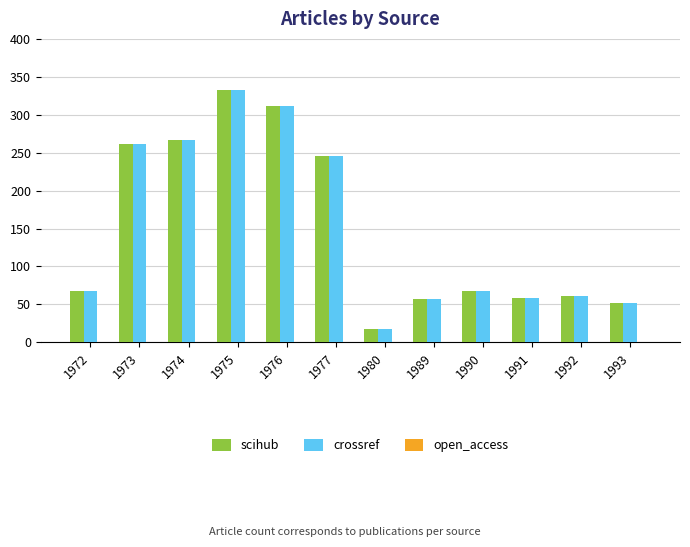

True or false: crossref has a value of 261 at 1973.

True